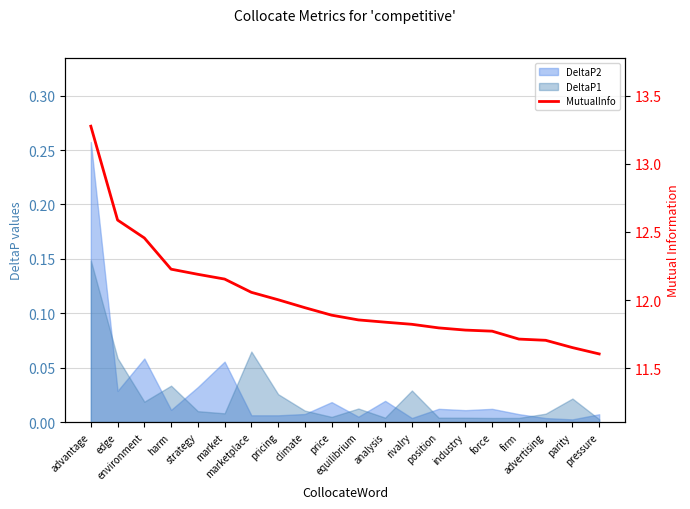

Is it true that the value at environment is 6.6?

False